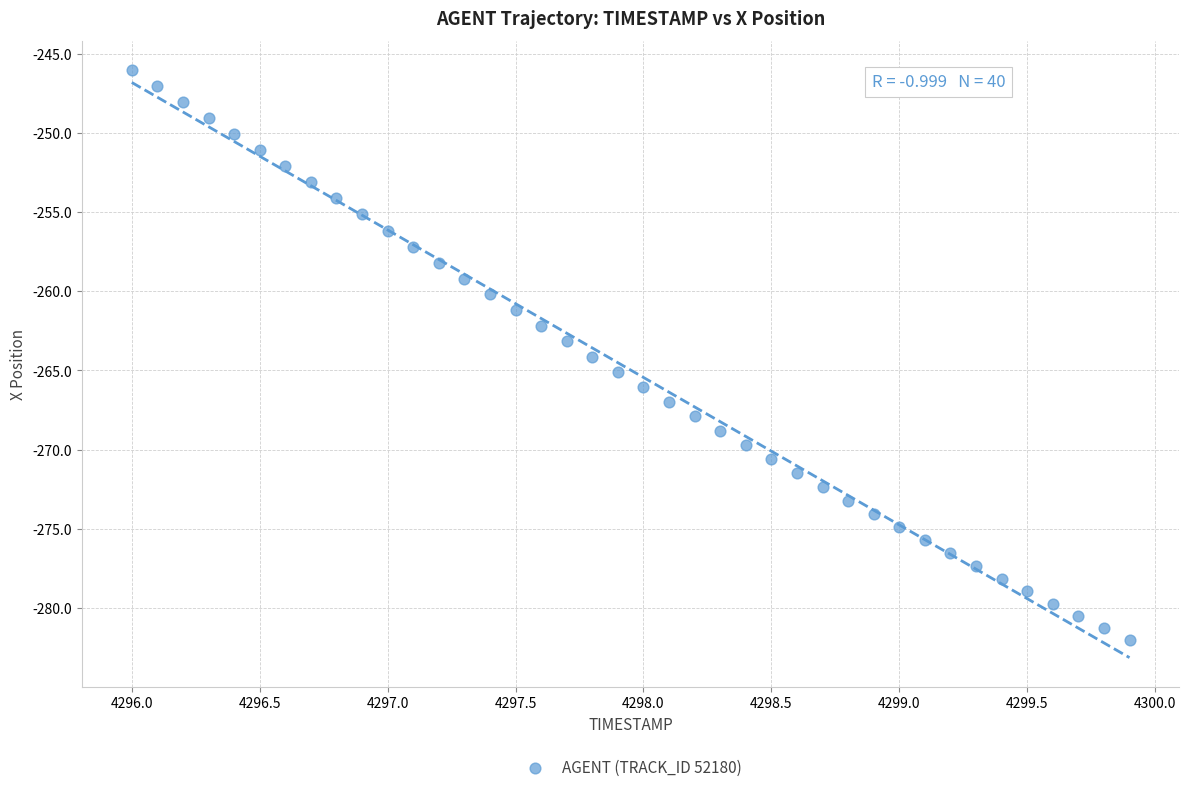

What is the range of Y values (max minus min)?

35.9